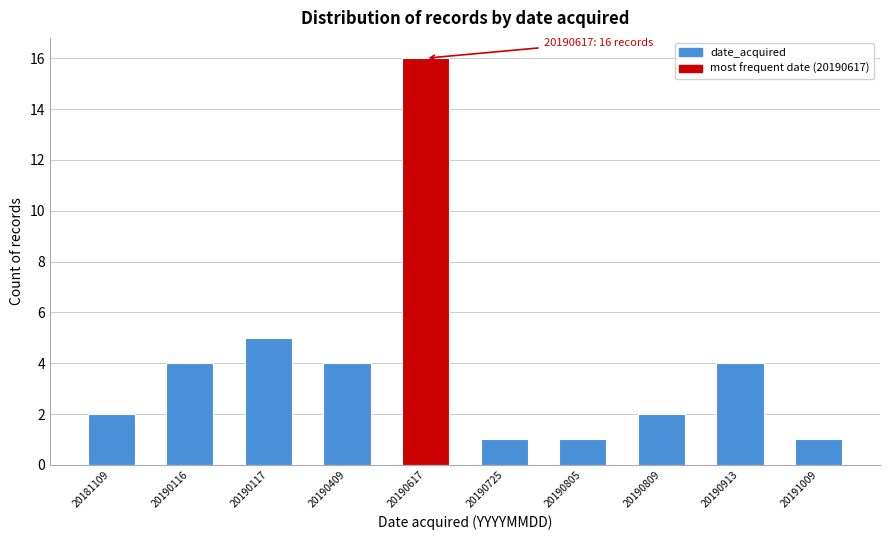

Reading right to left, extract all data points from this chart.

20191009=1	20190913=4	20190809=2	20190805=1	20190725=1	20190617=16	20190409=4	20190117=5	20190116=4	20181109=2